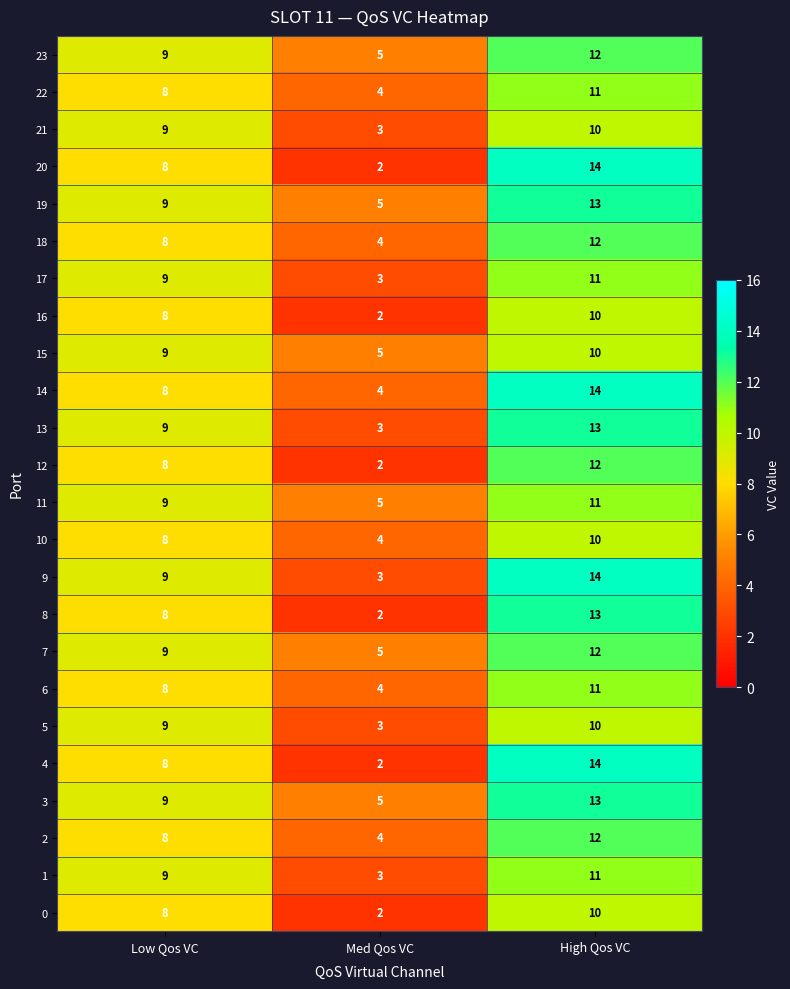

Rank the categories by 13 value from lowest to highest.

Med Qos VC, Low Qos VC, High Qos VC